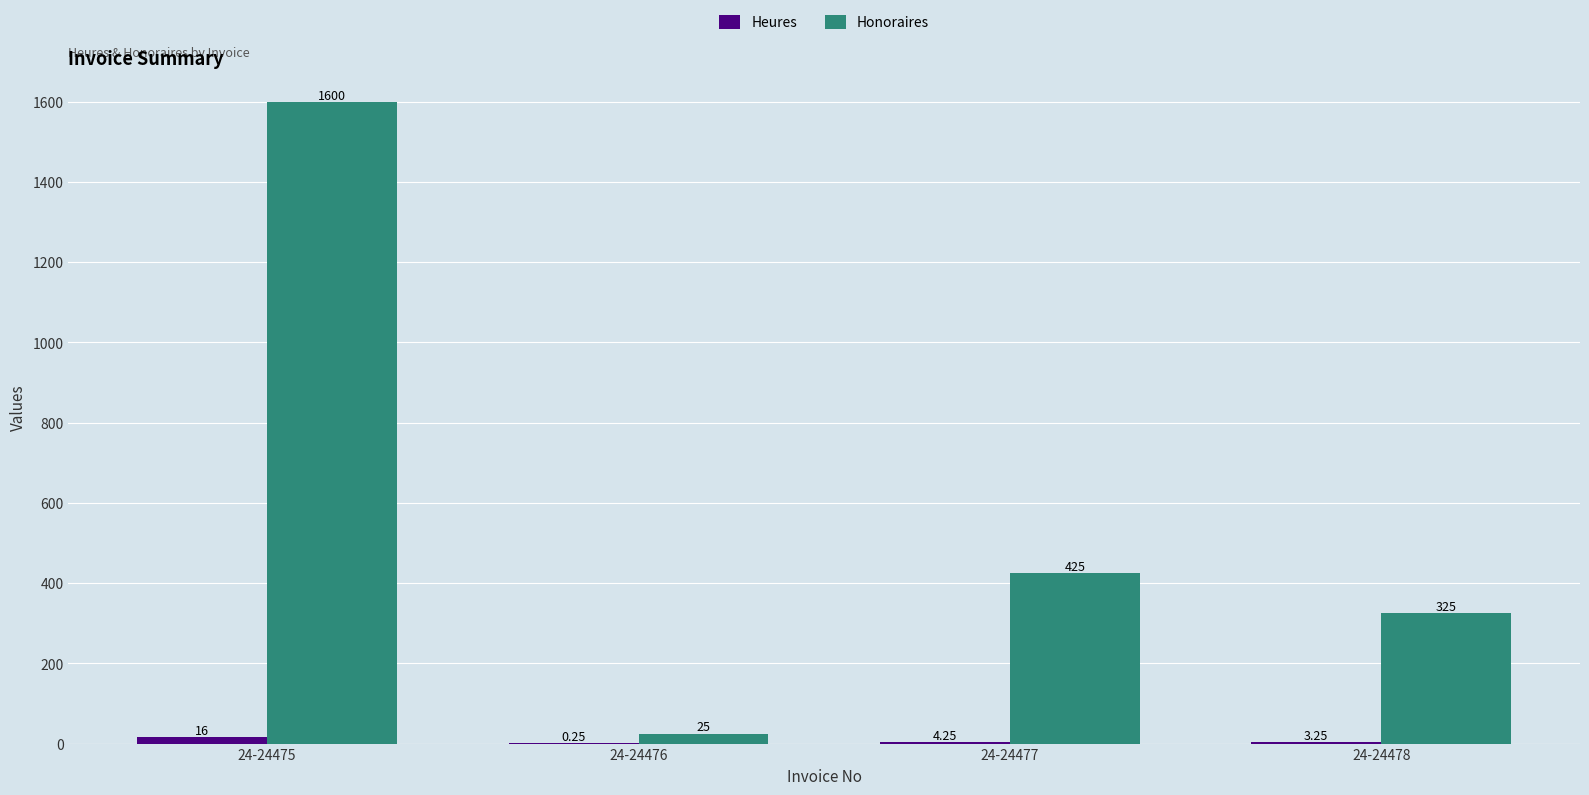

Which series changed the most between 24-24477 and 24-24478?

Honoraires